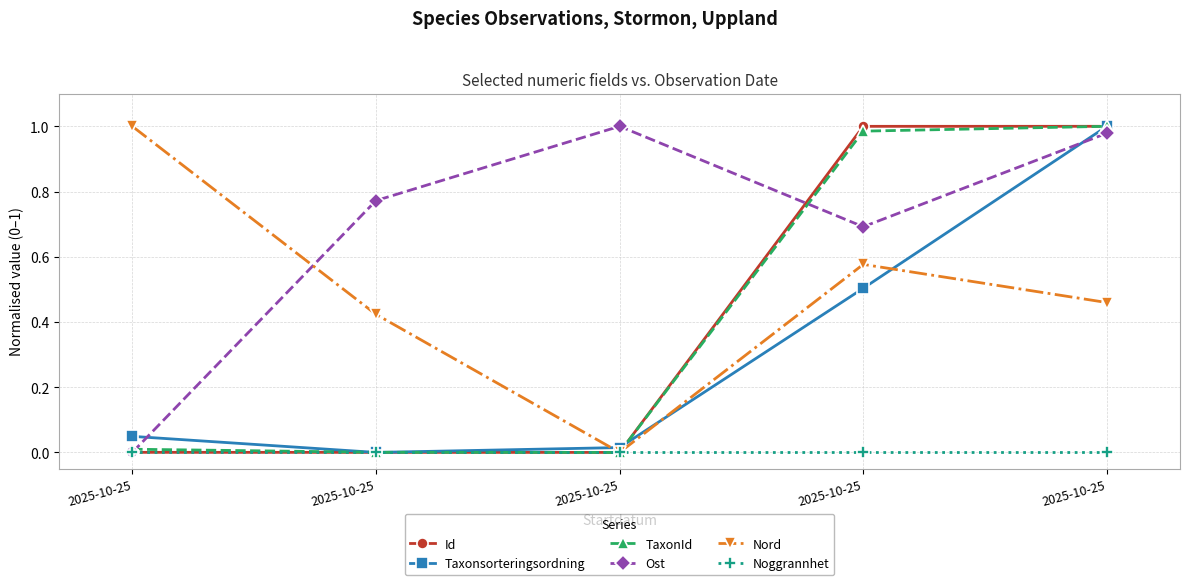

What are all the series names shown in the legend?

Id, Taxonsorteringsordning, TaxonId, Ost, Nord, Noggrannhet